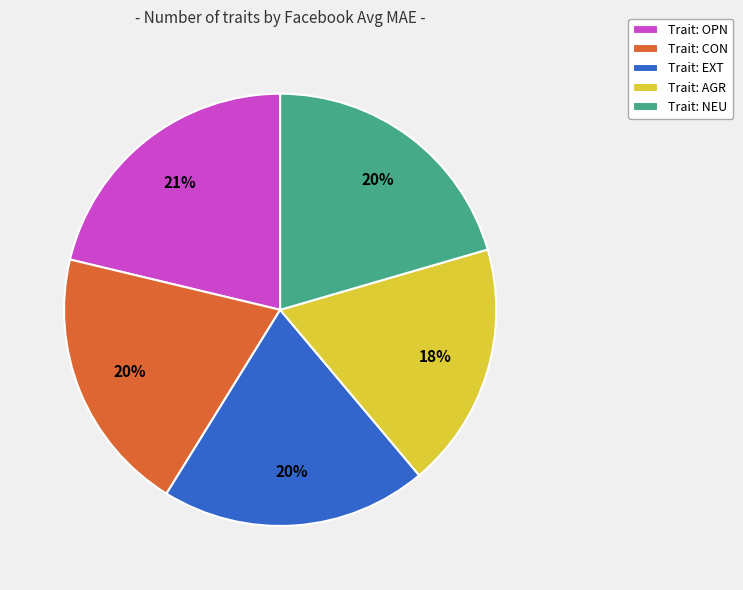

To the nearest percent, what percentage of the pie is Trait: CON?

20%